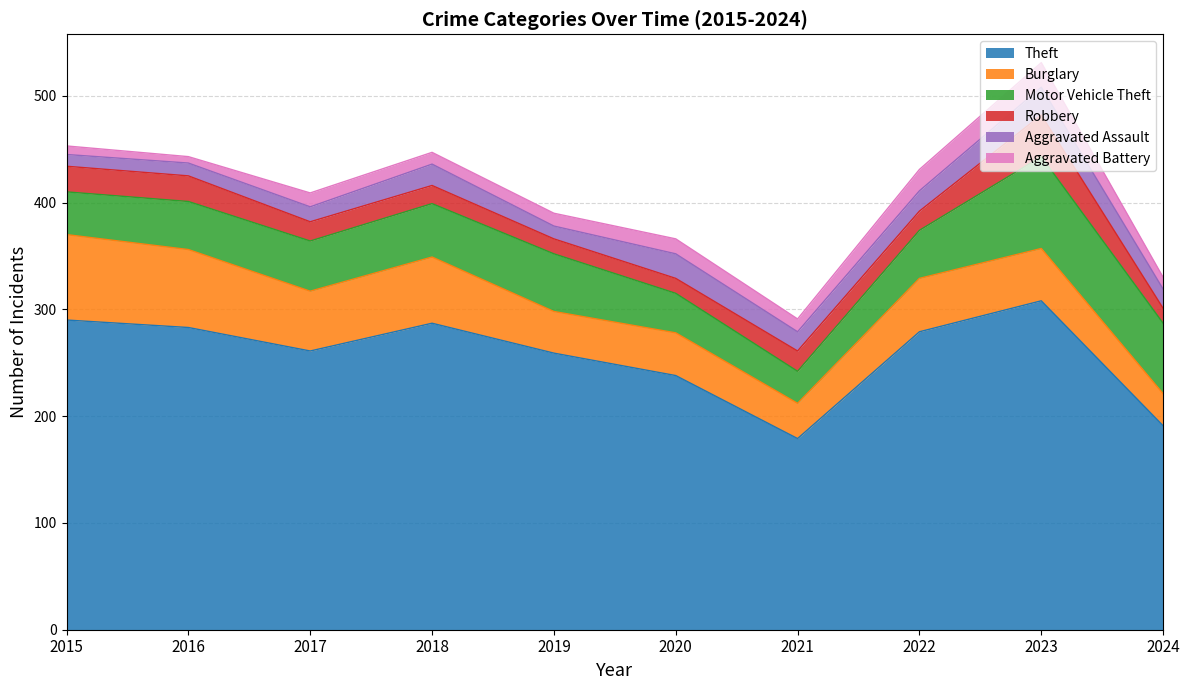

Reading left to right, what are all the values shown in this chart?

Theft: 290	283	261	287	259	238	179	279	308	191
Burglary: 80	73	56	62	39	40	33	50	49	30
Motor Vehicle Theft: 40	45	47	50	54	37	30	45	86	66
Robbery: 24	24	18	17	14	14	19	18	39	14
Aggravated Assault: 11	12	14	20	12	23	18	19	26	18
Aggravated Battery: 8	6	13	11	12	14	12	20	23	11